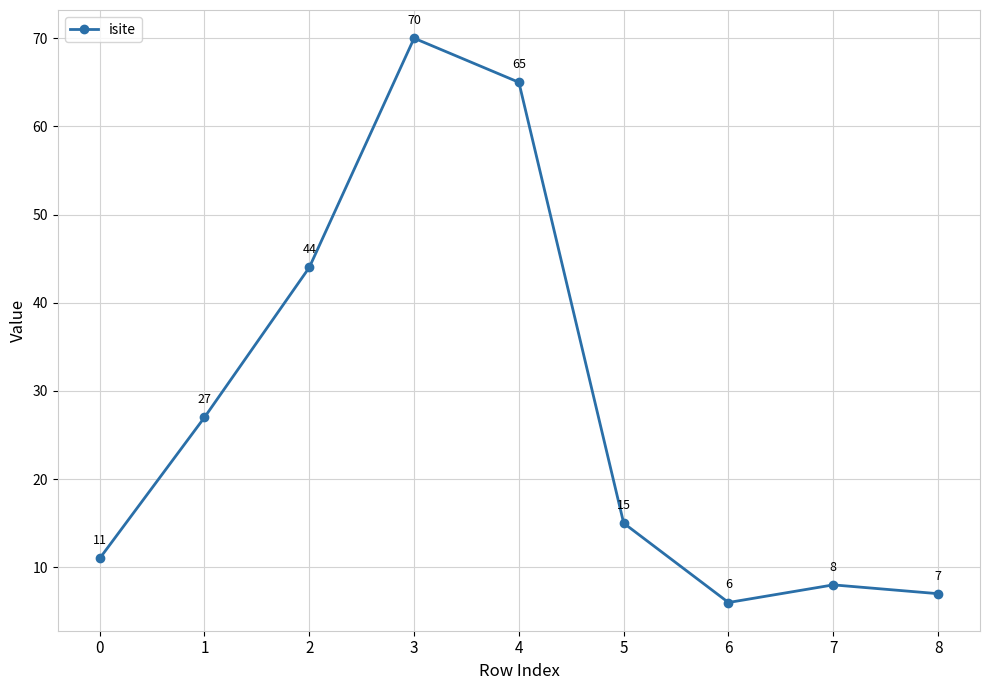

The chart shows a value of 6 at 6. True or false?

True